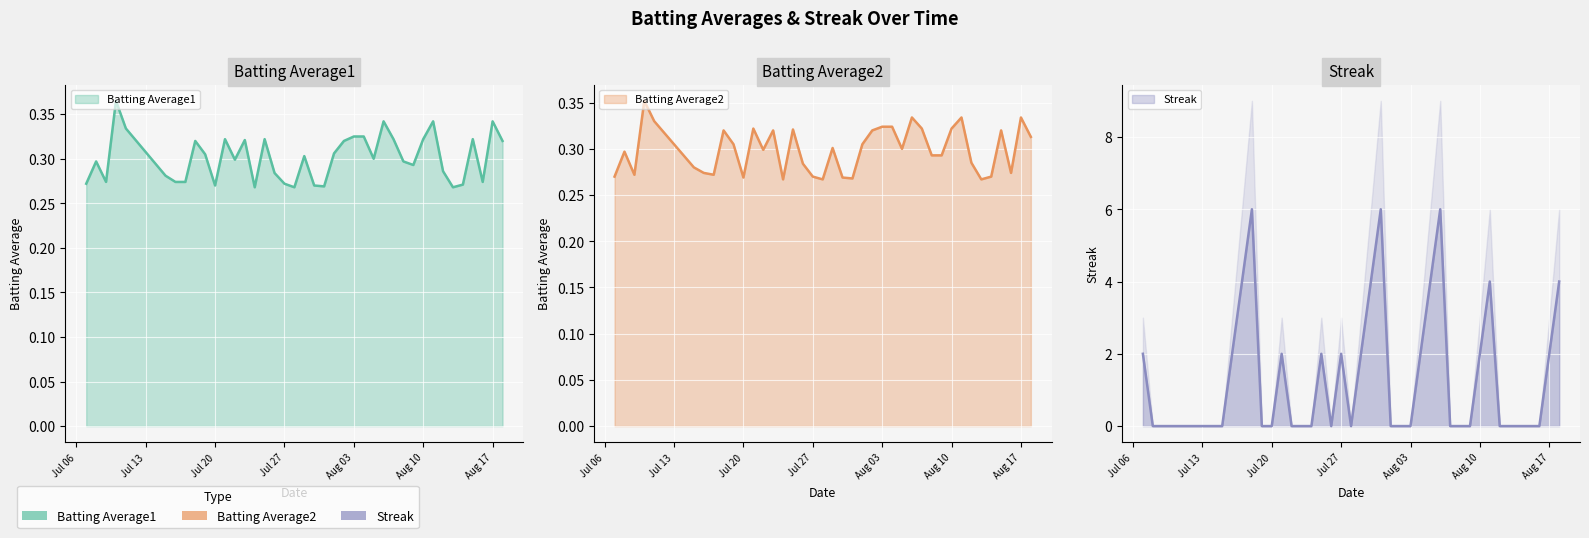

What is the difference between the highest and lowest values at 2010-08-06?

5.7